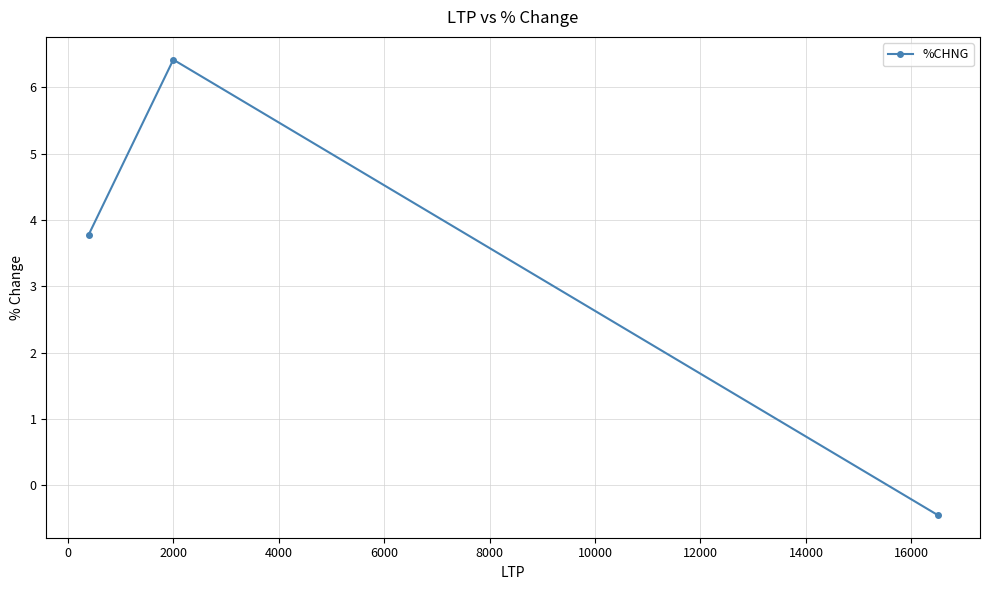

What is the maximum value shown in the chart?

6.4